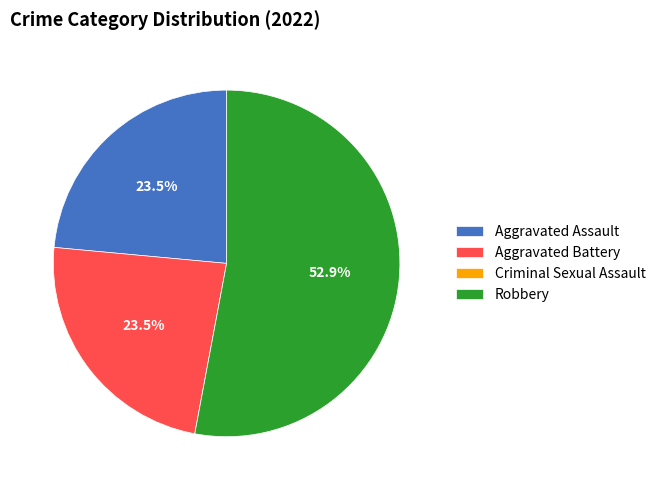

Does Aggravated Assault account for over 50% of the chart?

No